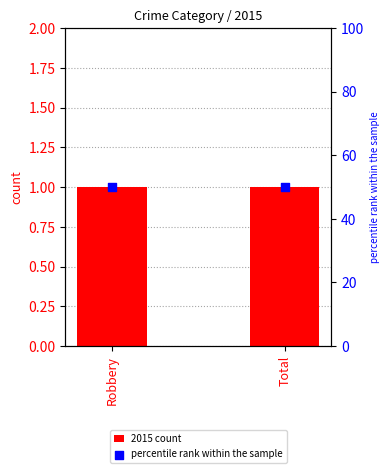

What are all the series names shown in the legend?

2015 count, percentile rank within the sample